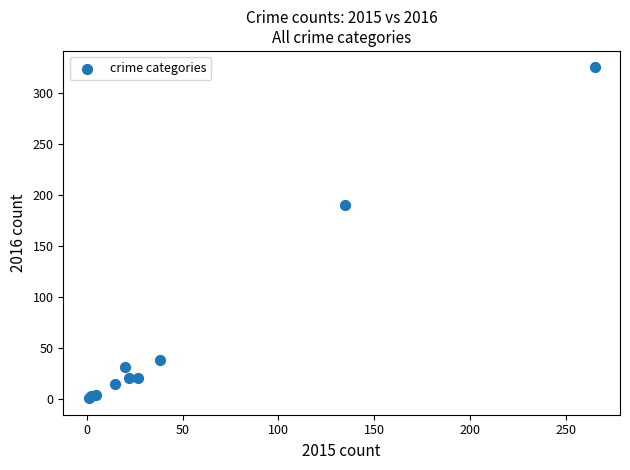

What Y value in the scatter plot is closest to 163?

190